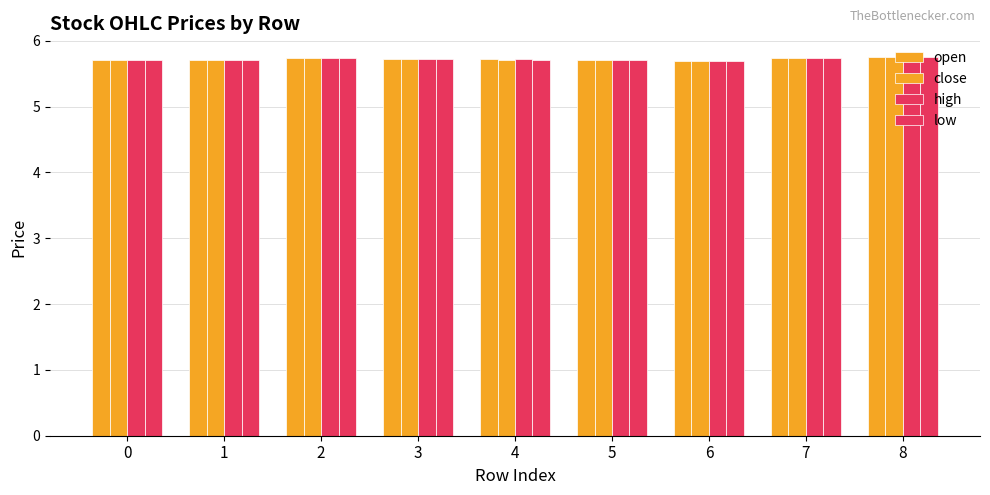

Count the number of categories in the chart.

9